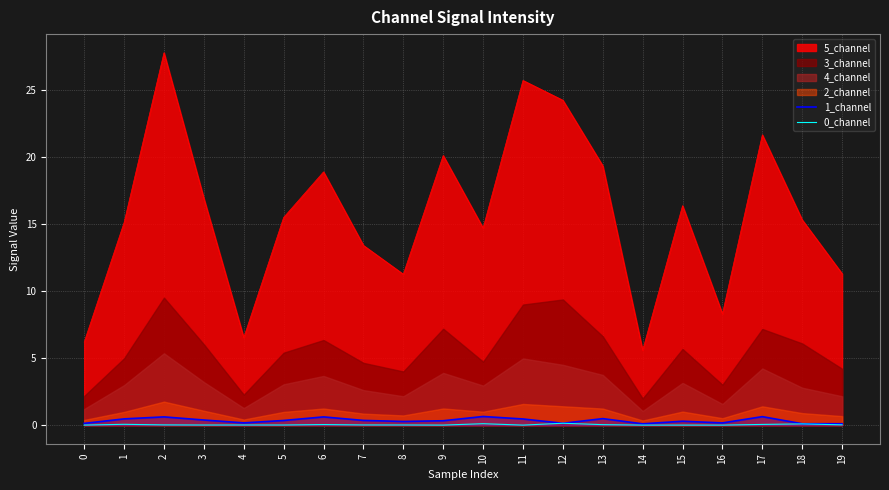

Is the value of 5_channel at 12 greater than the value of 0_channel at 10?

Yes